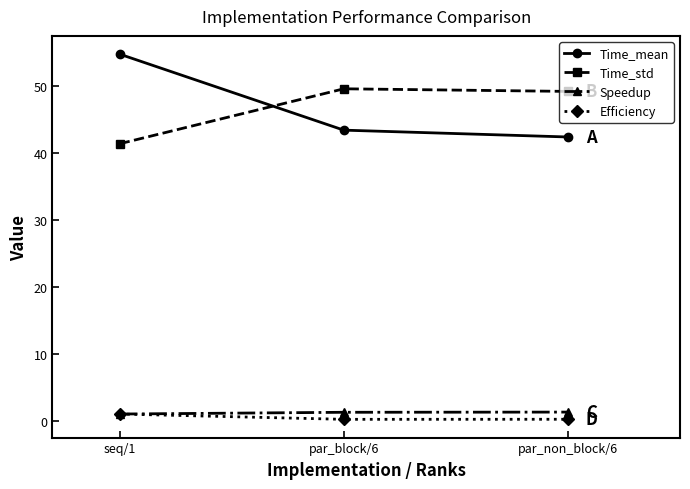

What is the maximum value for Speedup?

1.3